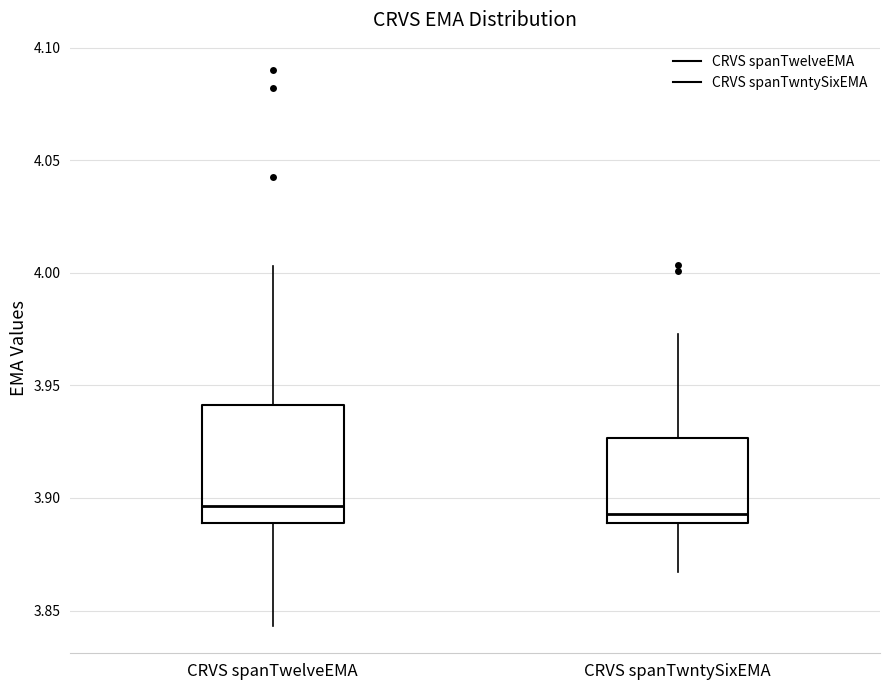

Where does the lower whisker of the box for CRVS spanTwelveEMA end on the y-axis? The values are not printed on the chart, so give them approximately, as read against the axis.

3.845